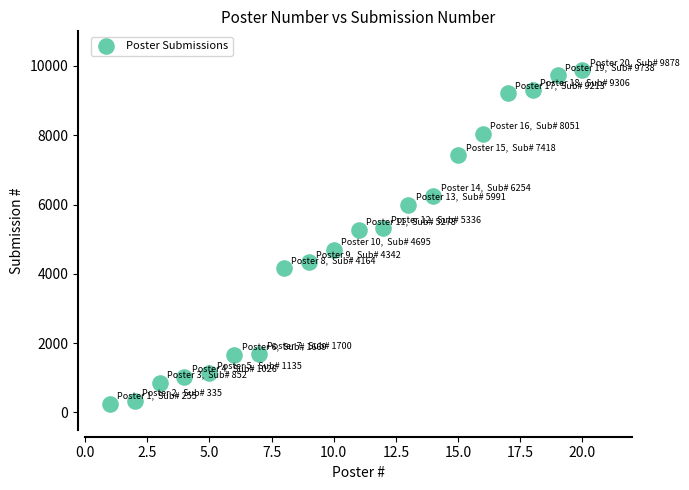

What is the range of X values (max minus min)?

19